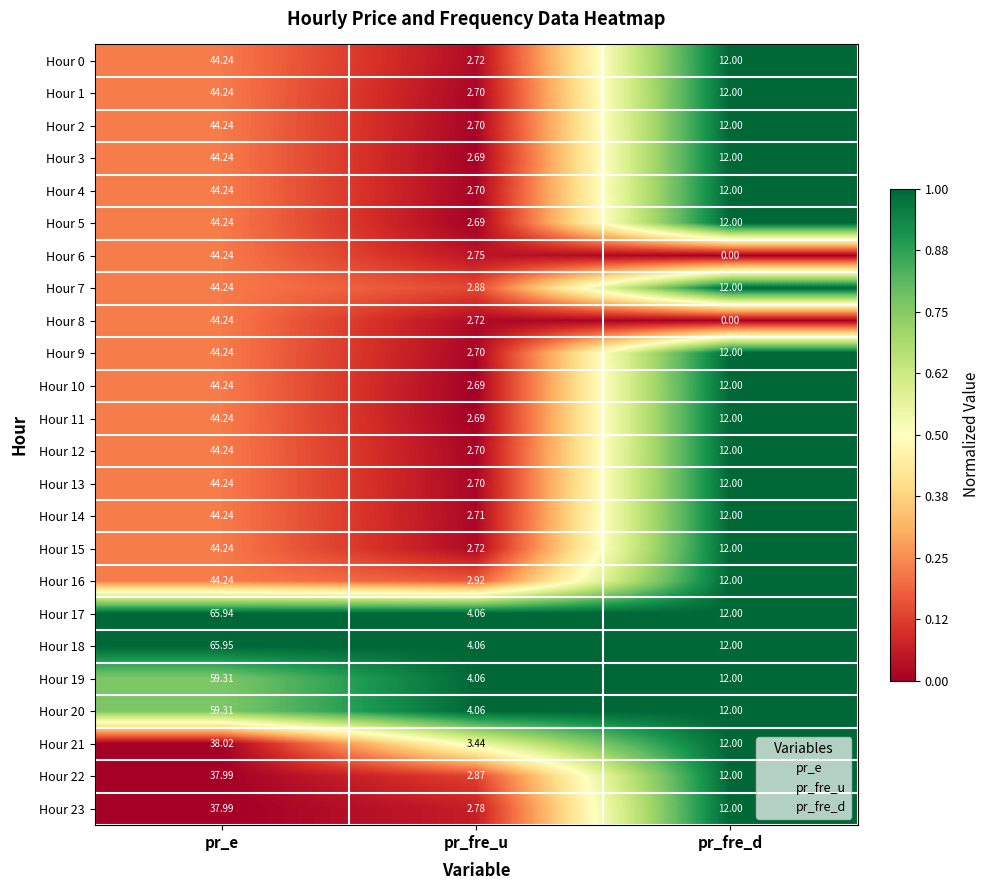

At which category is the sum across all series the highest?

pr_e